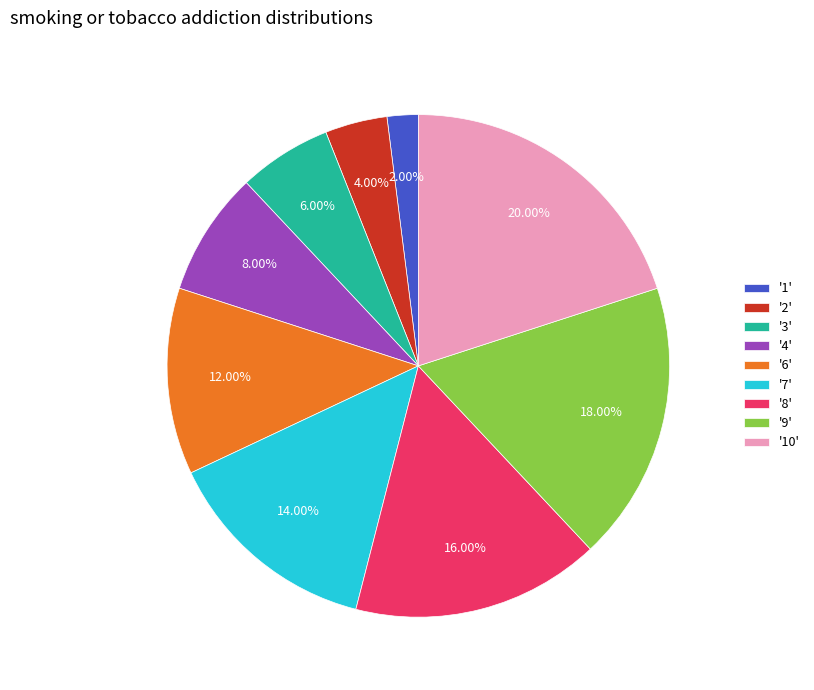

Which slice is the largest?

'10'